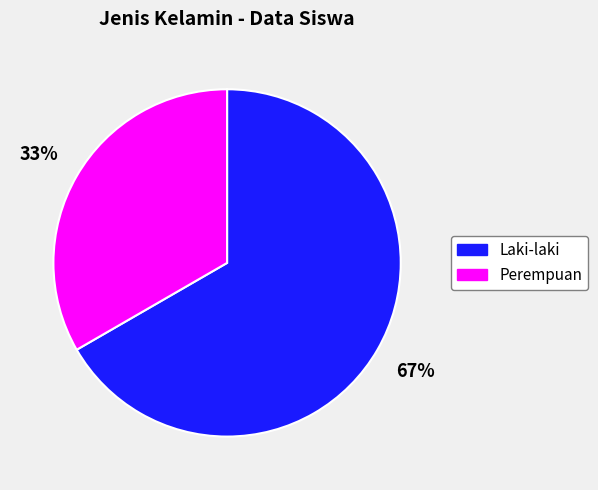

What is the ratio of the value at Perempuan to the value at Laki-laki?

0.5